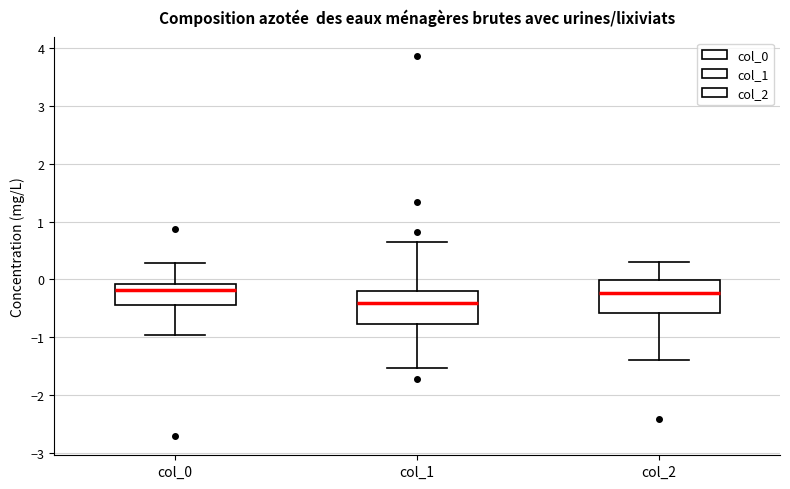

Which box has the lowest median line?

col_1